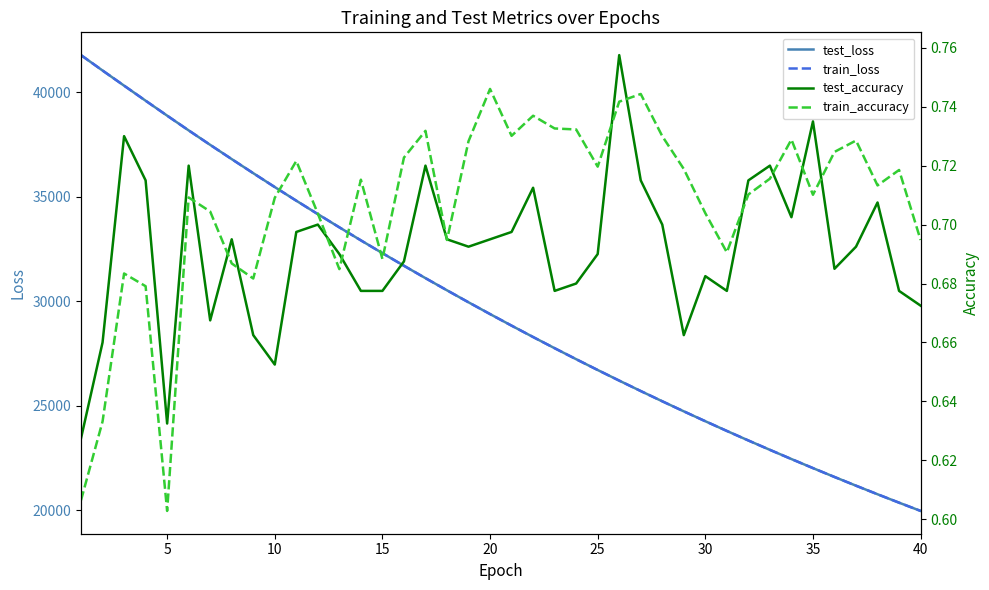

True or false: train_loss and test_accuracy cross at least once.

False